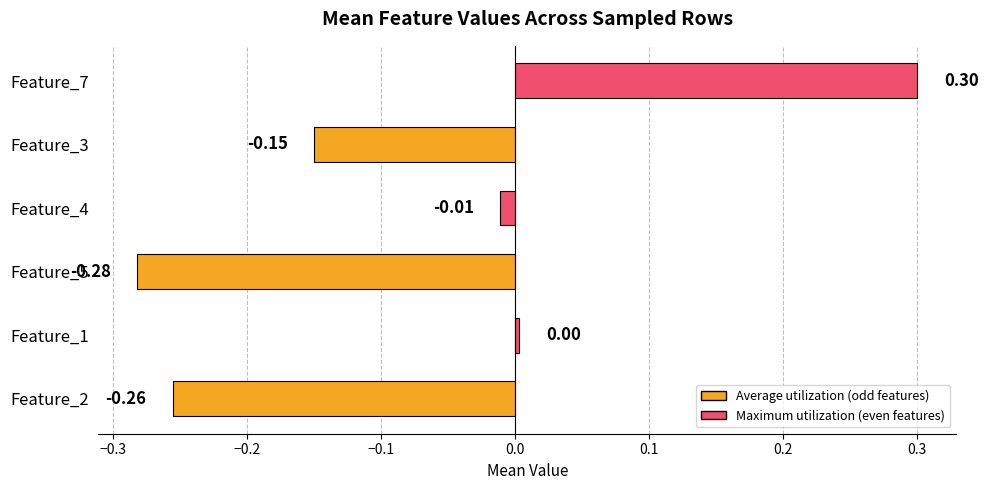

How many data points are less than 0?

4